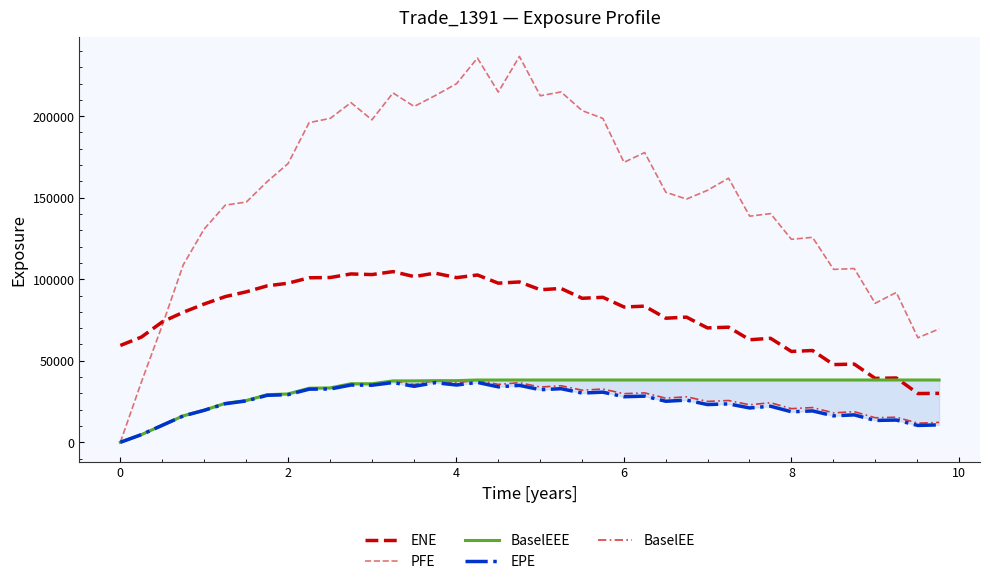

How many data points in BaselEEE are above 38191?

23